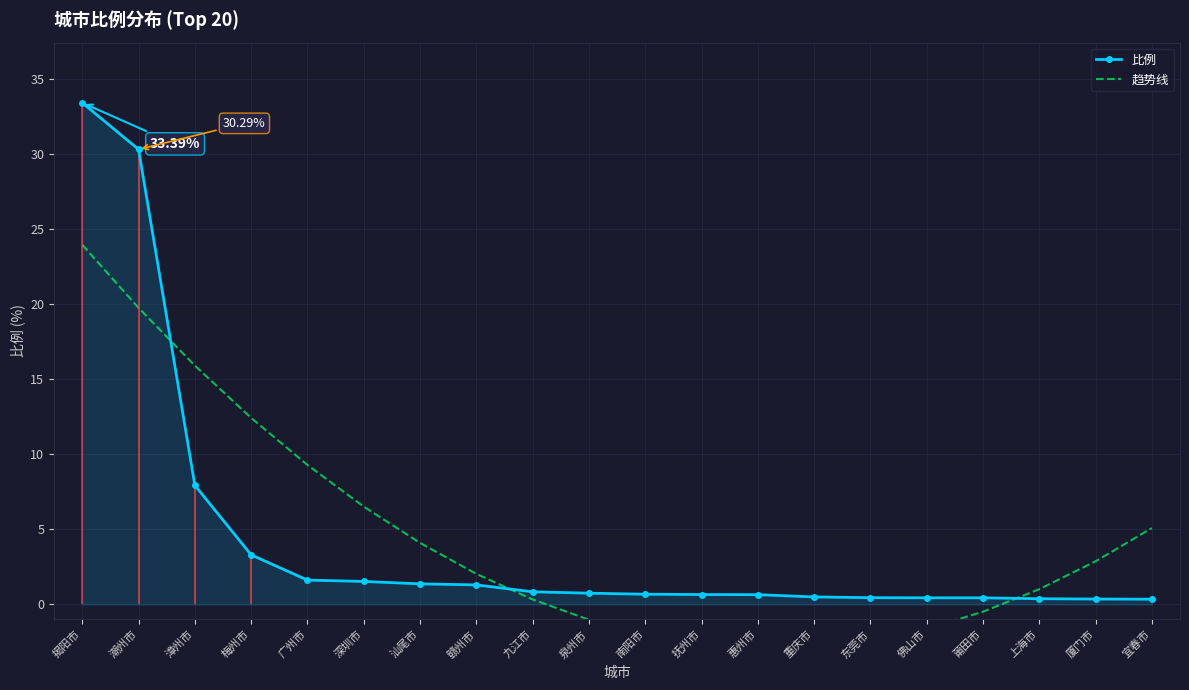

How many lines are shown in the chart?

2